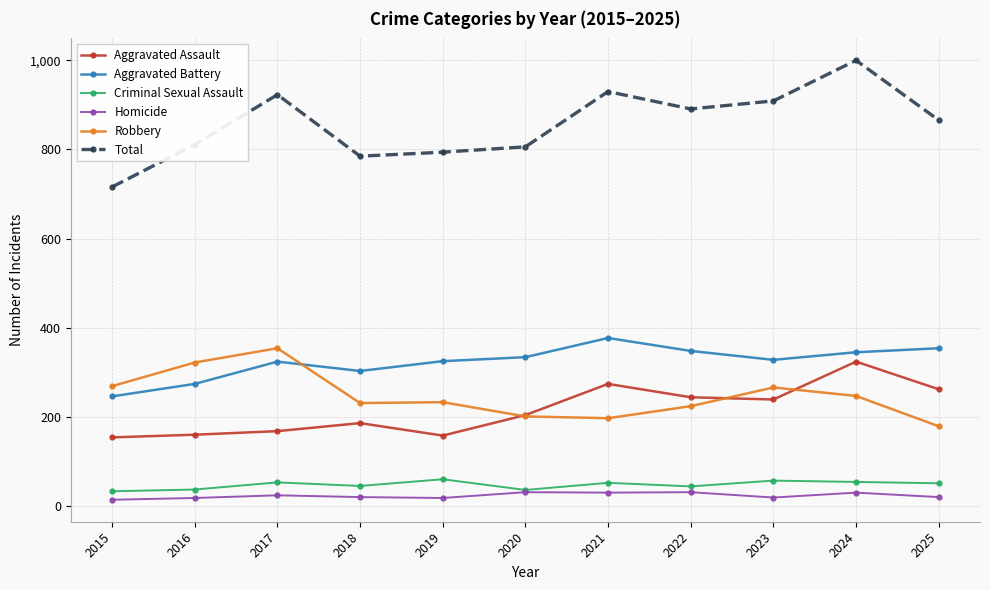

Which category has the lowest value in the Total series?

2015